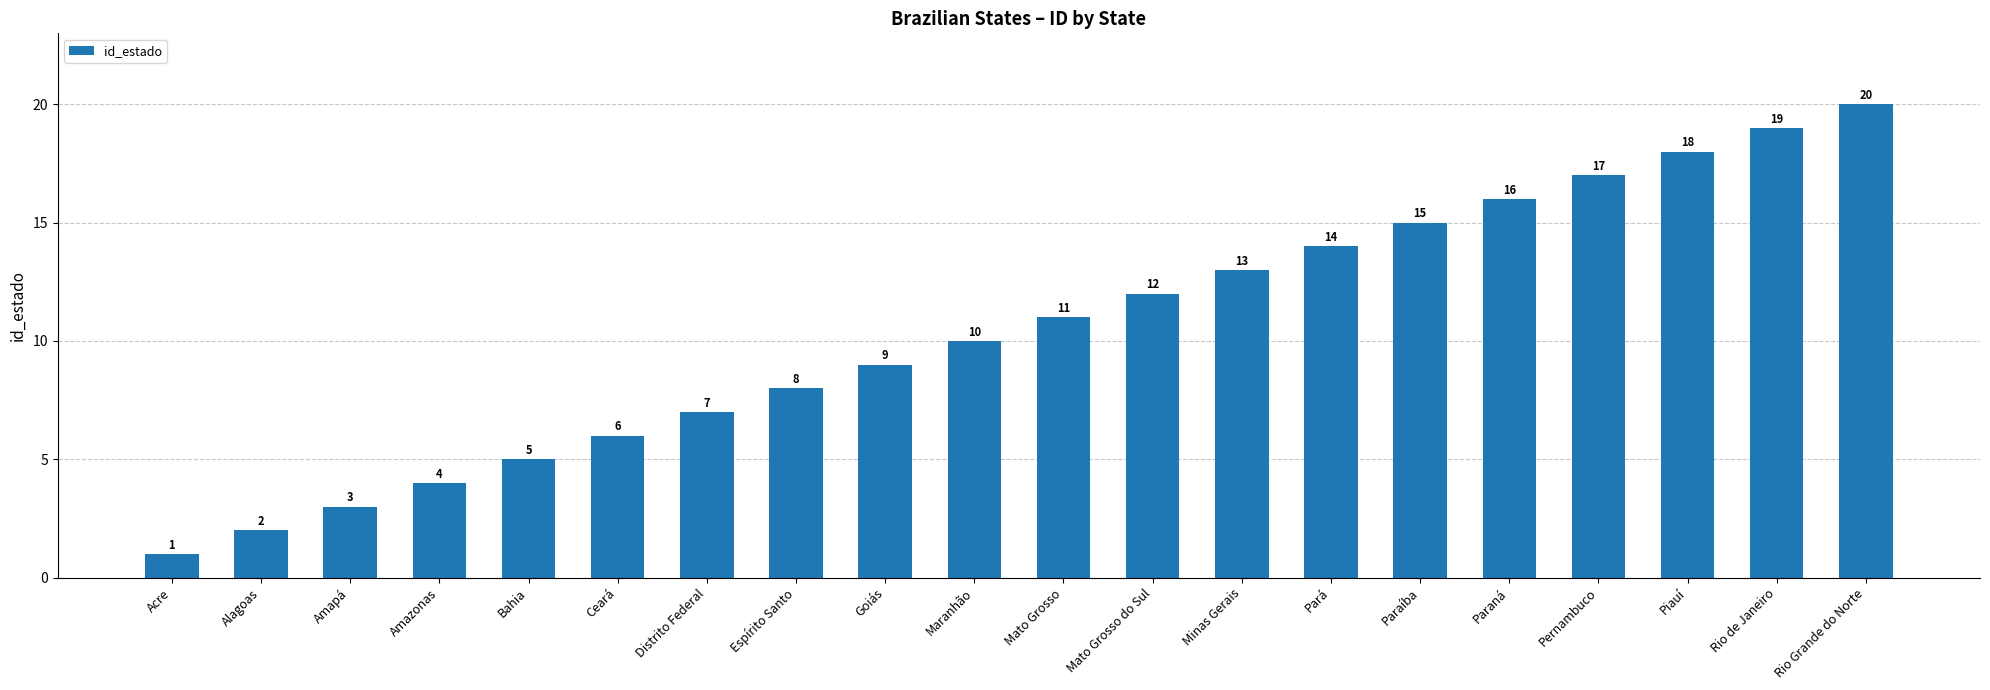

Is it true that the value at Bahia is 8?

False